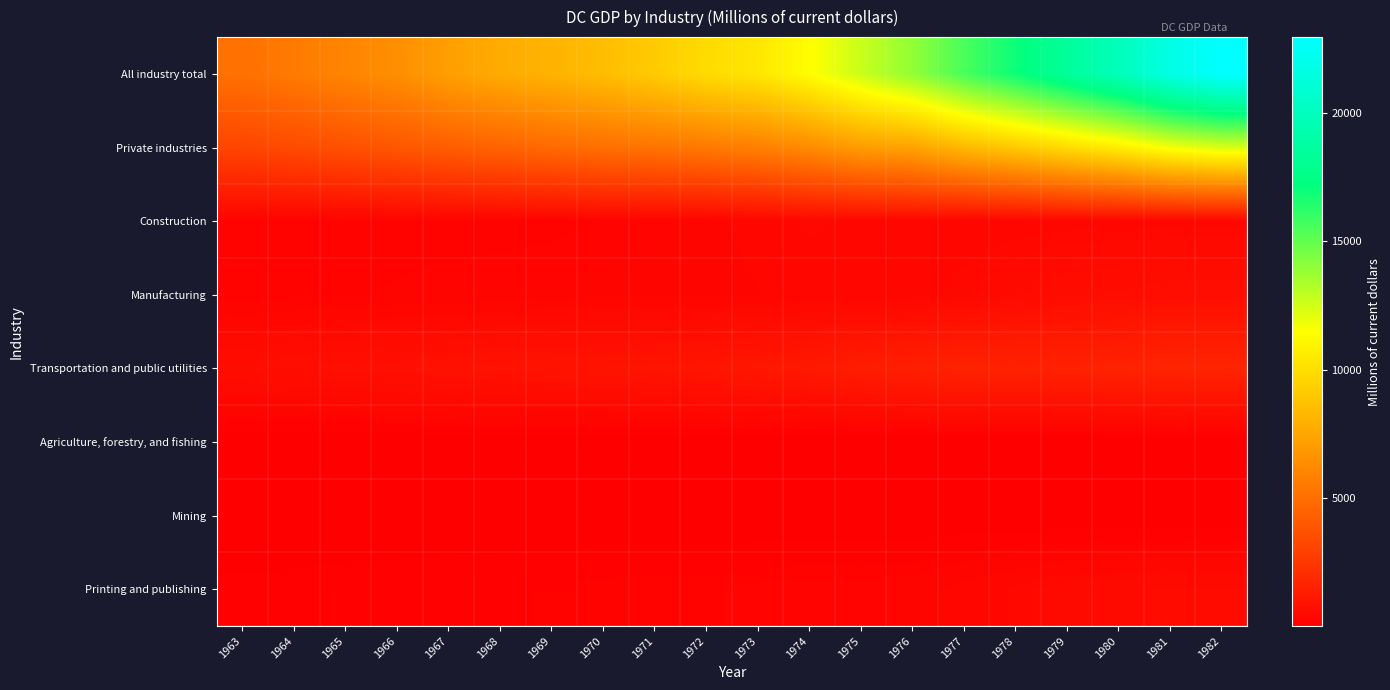

How many distinct data groups are displayed?

8